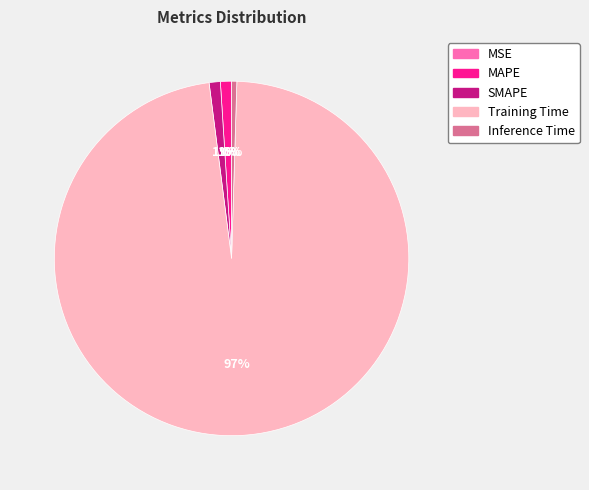

Is the sum of Inference Time and SMAPE greater than half?

No